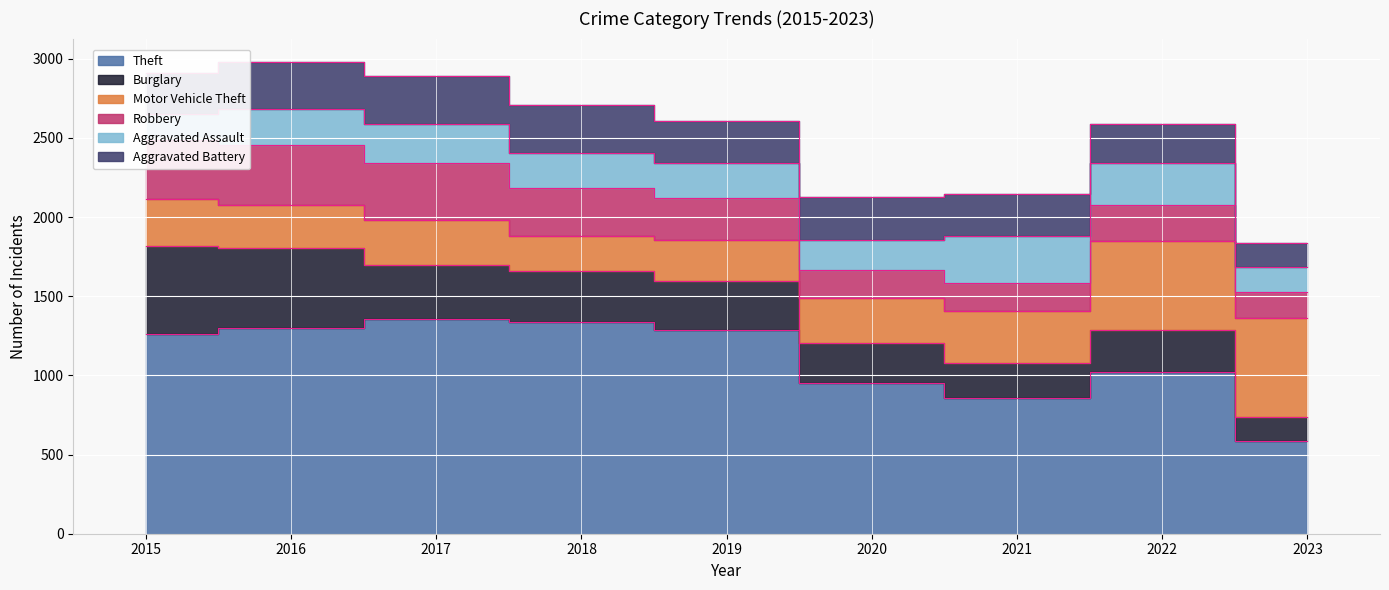

How many lines are shown in the chart?

6